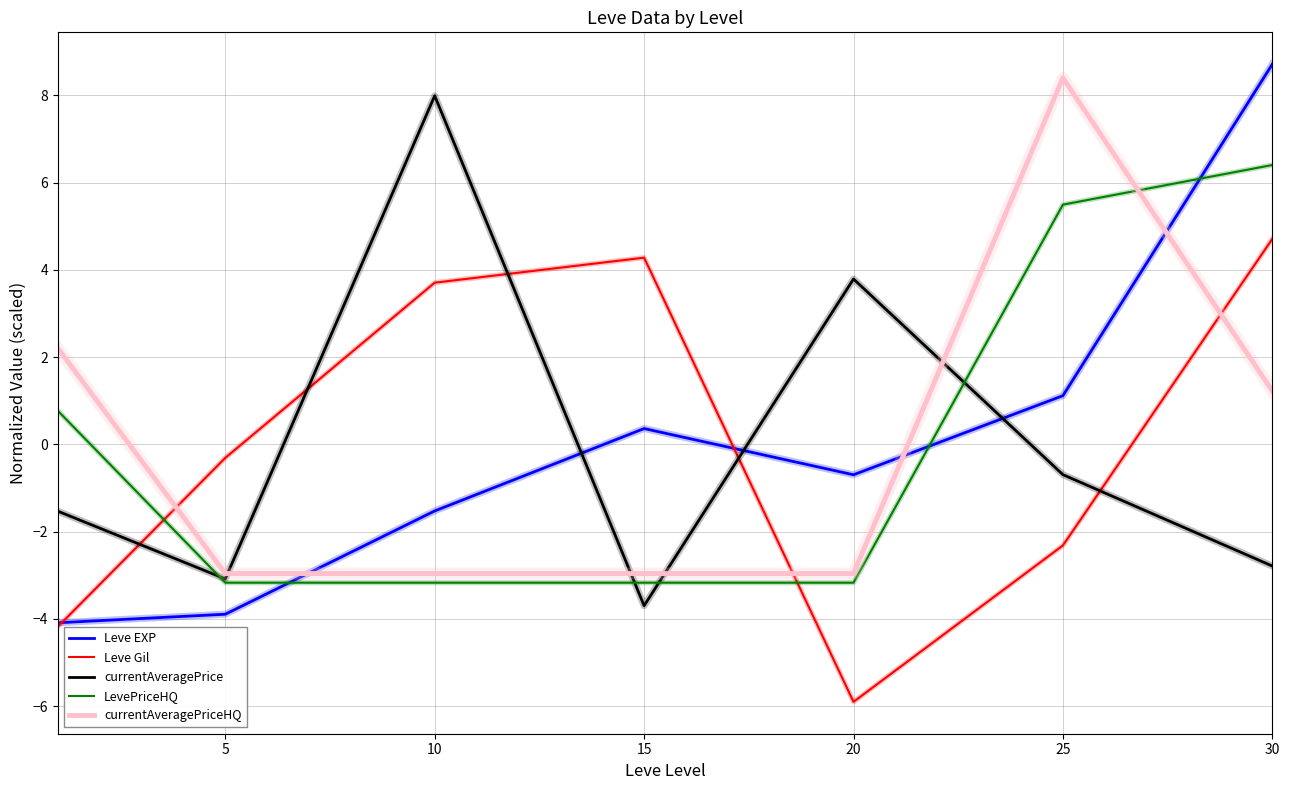

How many lines are shown in the chart?

5